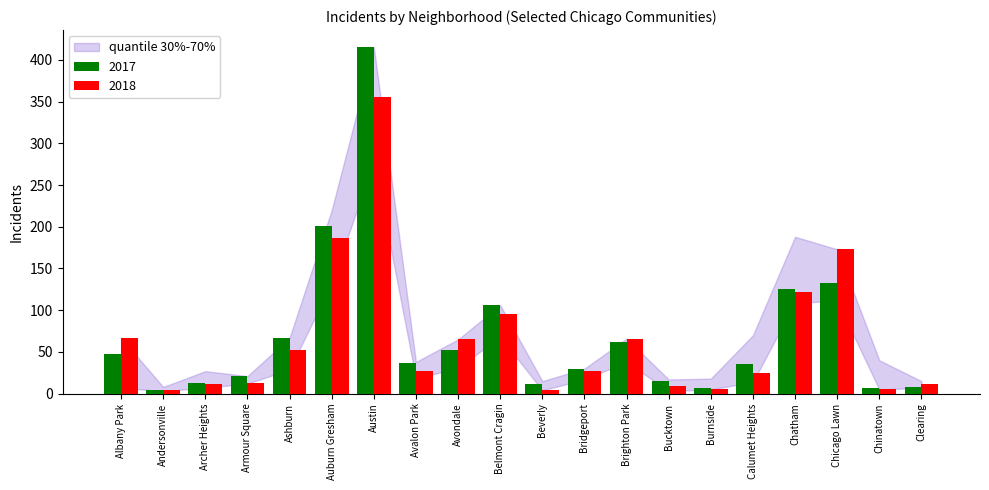

What is the average value of the 2018 series?

66